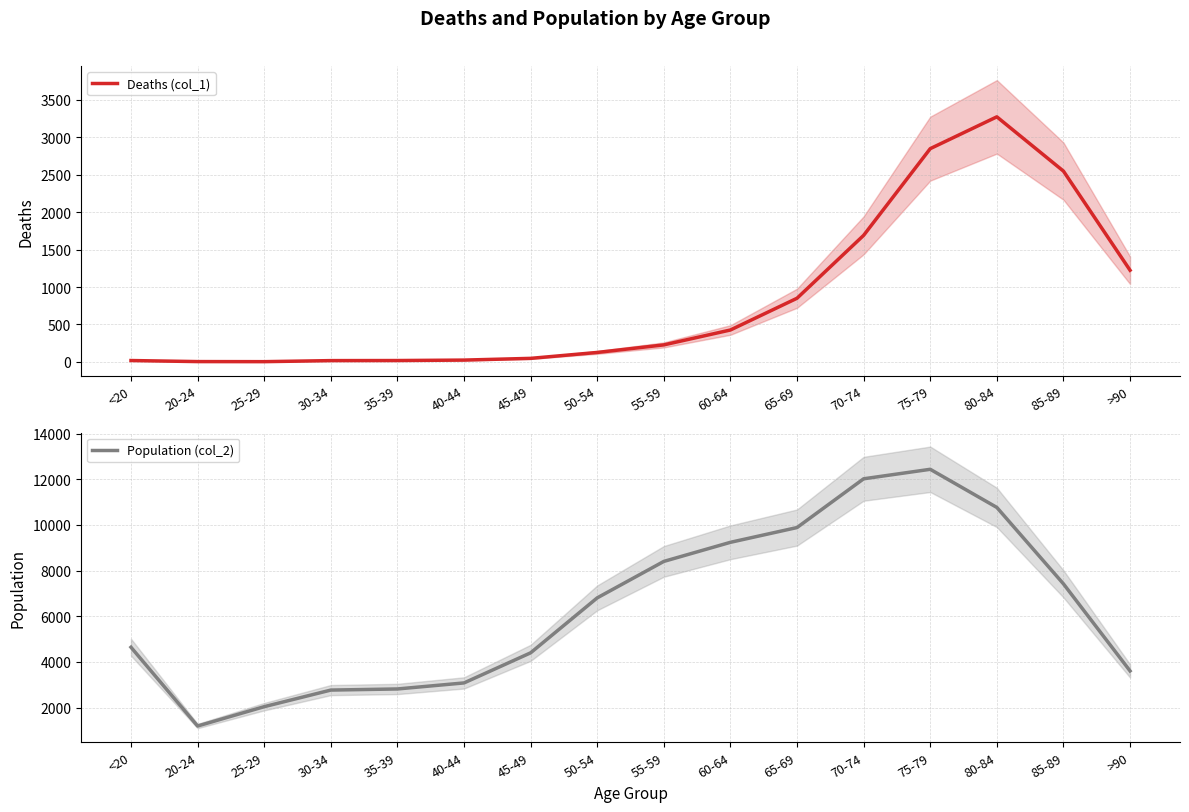

What is the sum of the Deaths (col_1) values at 85-89 and 50-54?

2674